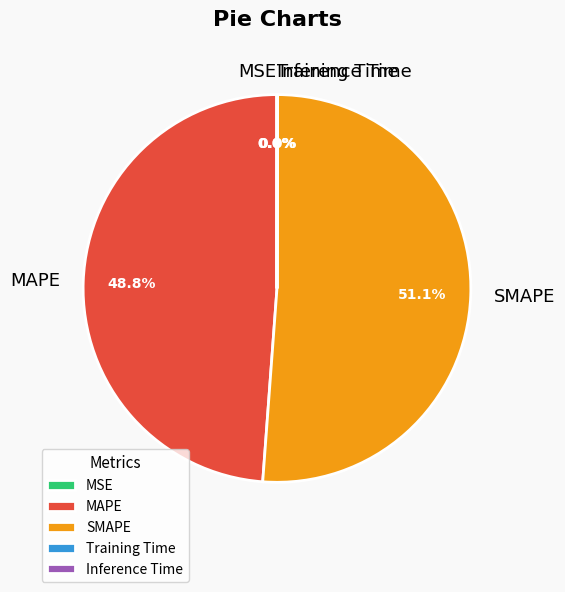

Approximately how many times larger is the value at MAPE compared to SMAPE?

1.0